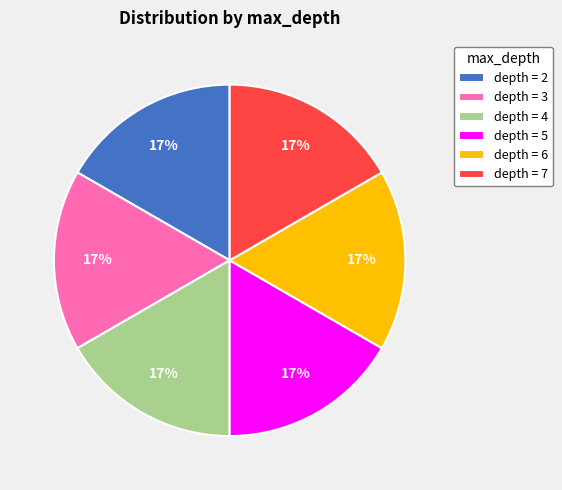

Do depth = 7 and depth = 4 together represent more than half of the pie?

No